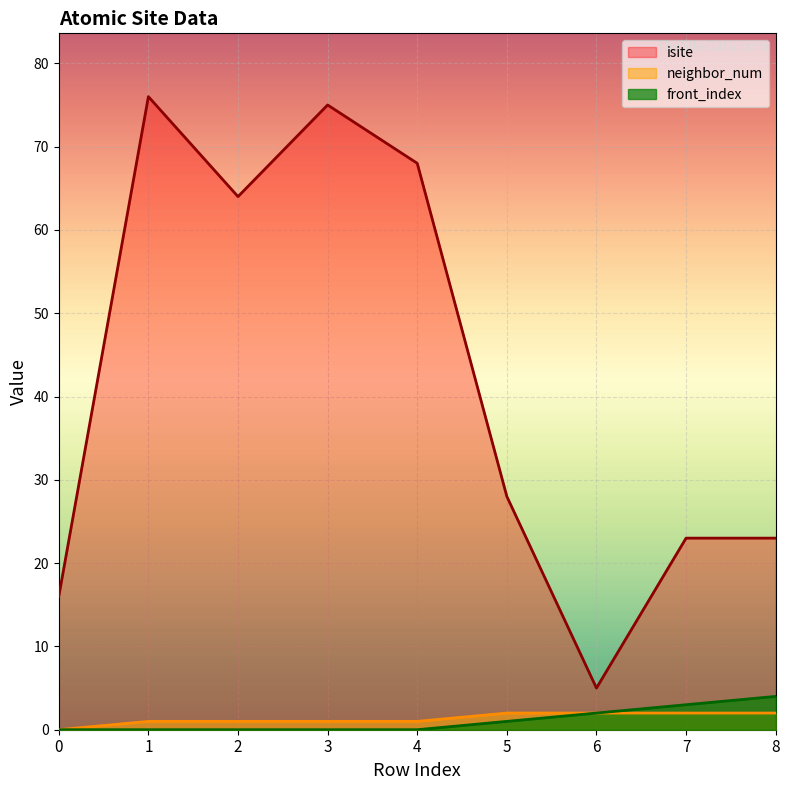

What is the sum of all front_index values?

10